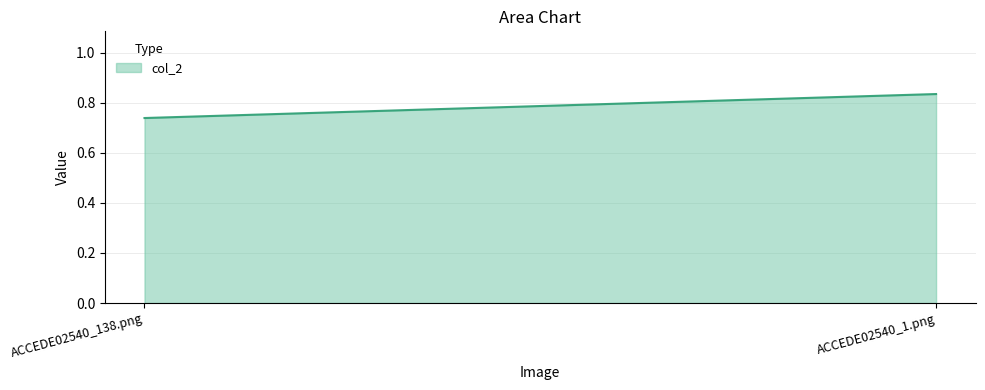

What is the label of the 2nd point from the right?

ACCEDE02540_138.png